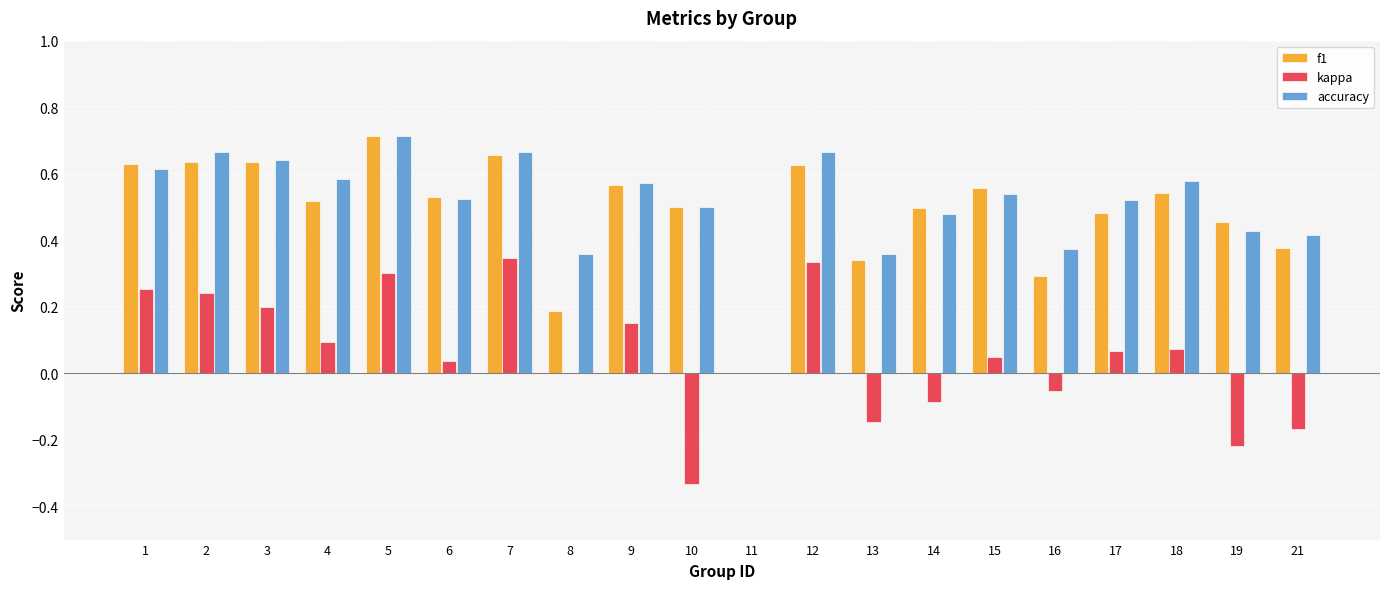

True or false: kappa has a value of 0.1 at 18.

True